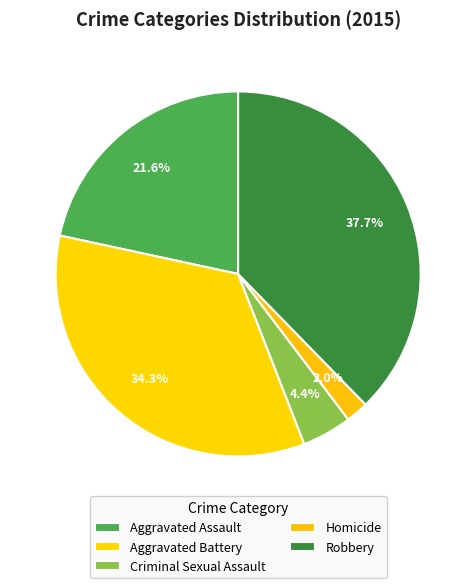

Does Homicide represent more than half of the total?

No